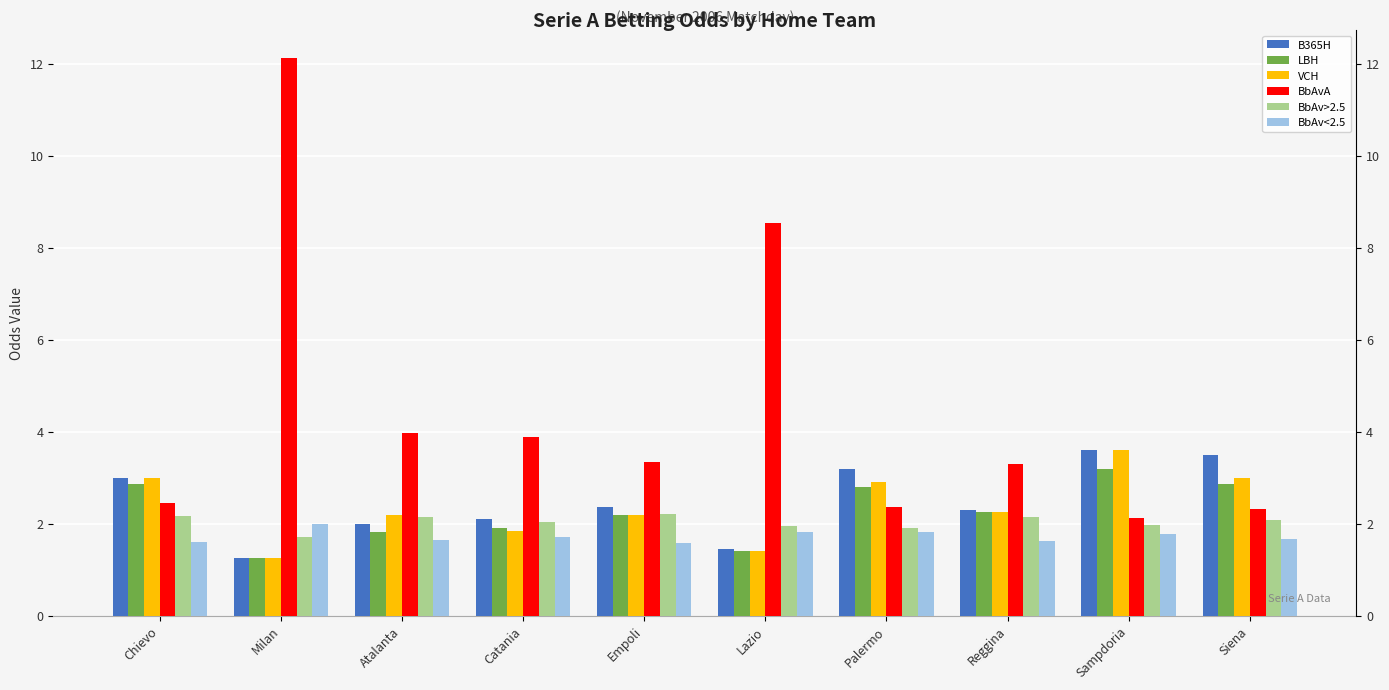

What is the minimum value for BbAv>2.5?

1.7